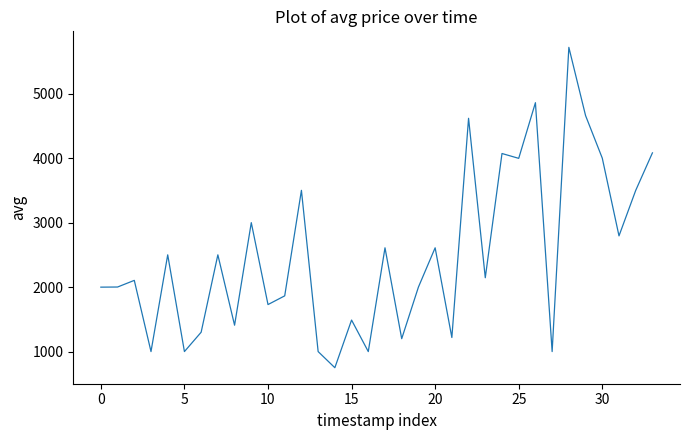

What is the minimum value shown in the chart?

750